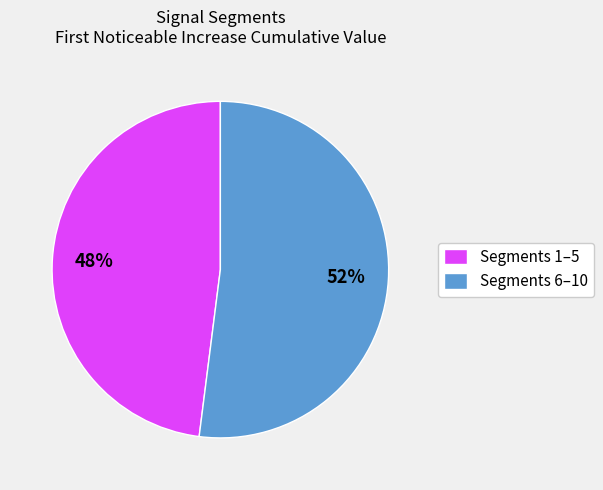

Is it true that Segments 6–10 is 52% of the pie?

True